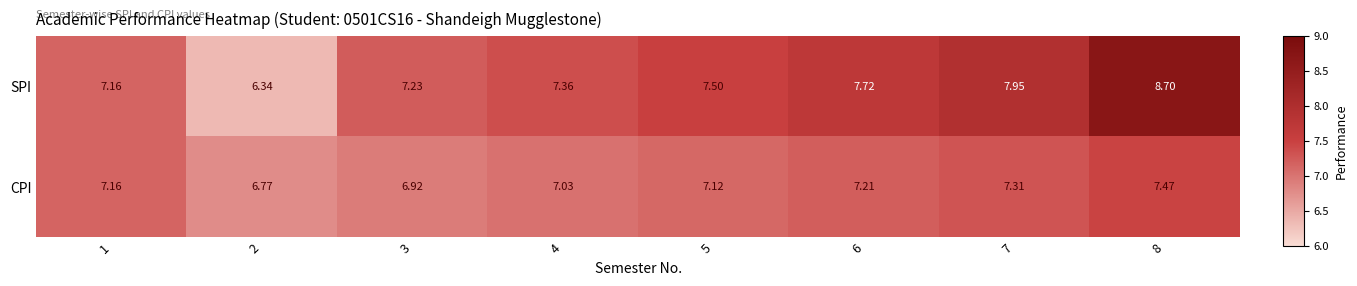

List the series in order of their peak value, highest first.

SPI, CPI